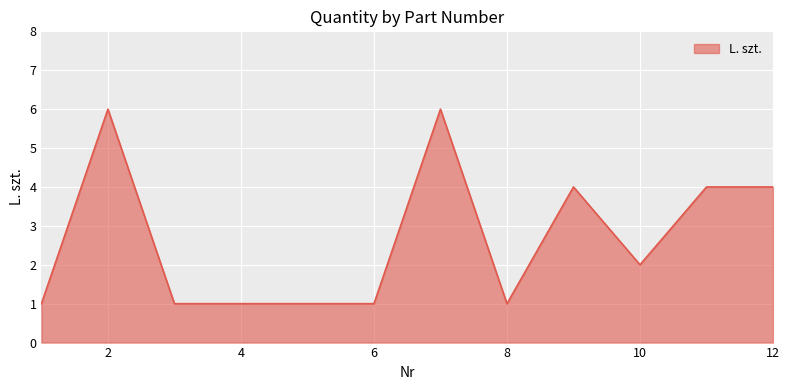

What is the maximum value shown in the chart?

6